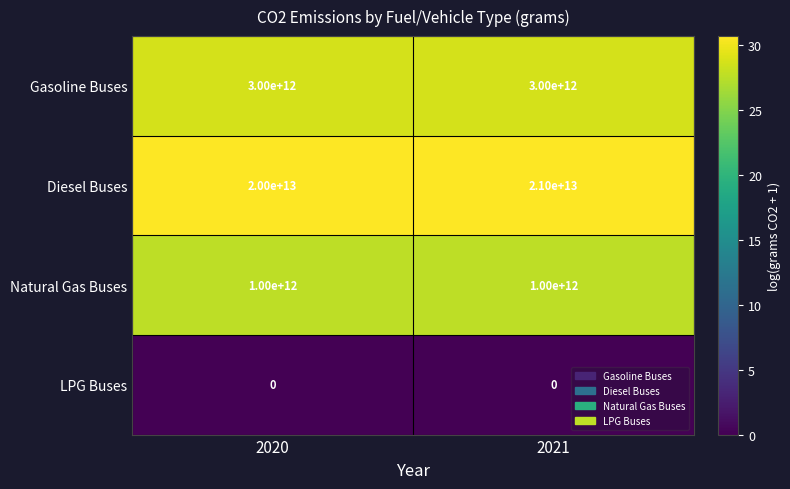

List the series in order of their peak value, lowest first.

LPG Buses, Natural Gas Buses, Gasoline Buses, Diesel Buses